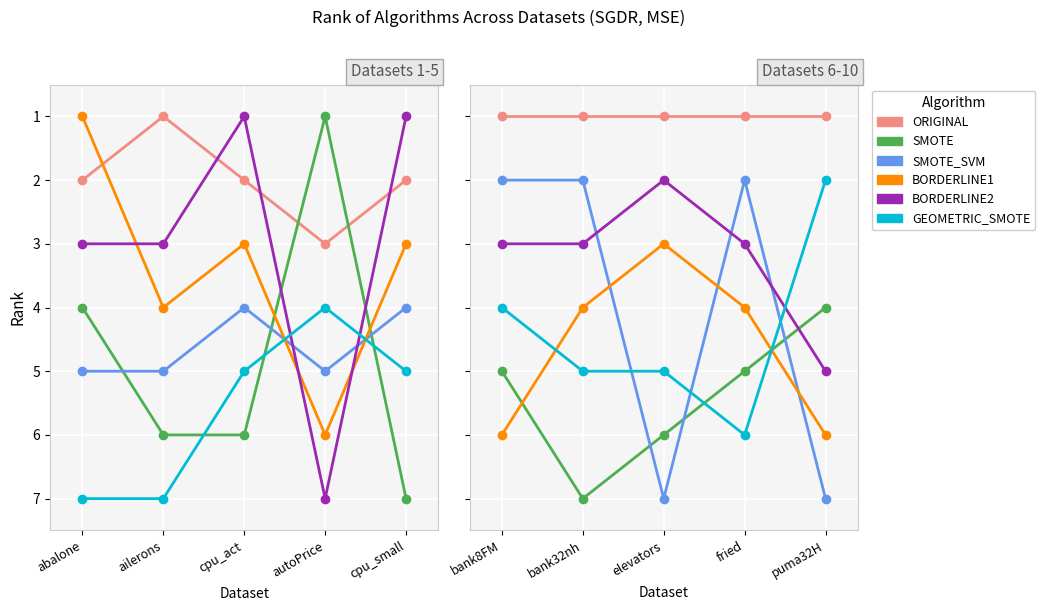

What are all the series names shown in the legend?

ORIGINAL, SMOTE, SMOTE_SVM, BORDERLINE1, BORDERLINE2, GEOMETRIC_SMOTE